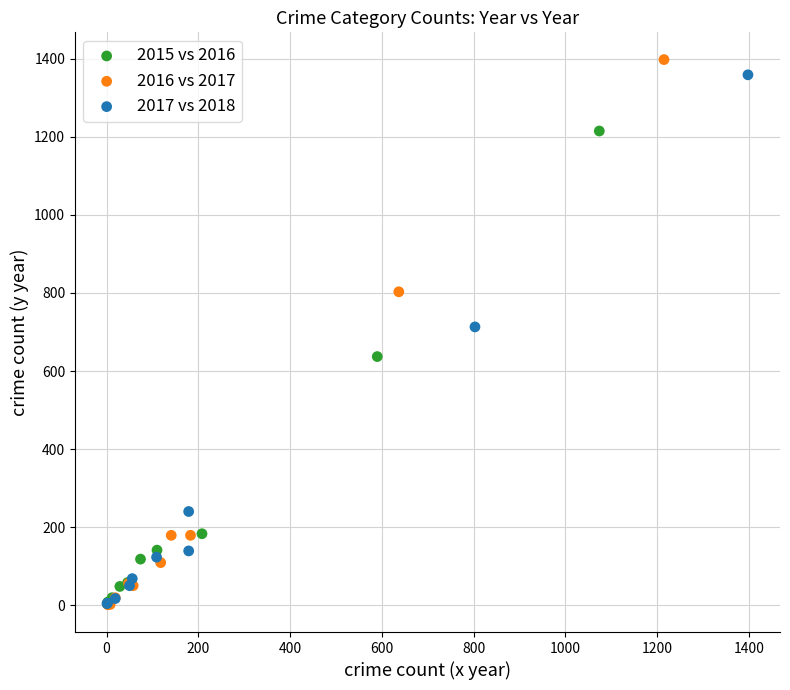

What are all the series names shown in the legend?

2015 vs 2016, 2016 vs 2017, 2017 vs 2018